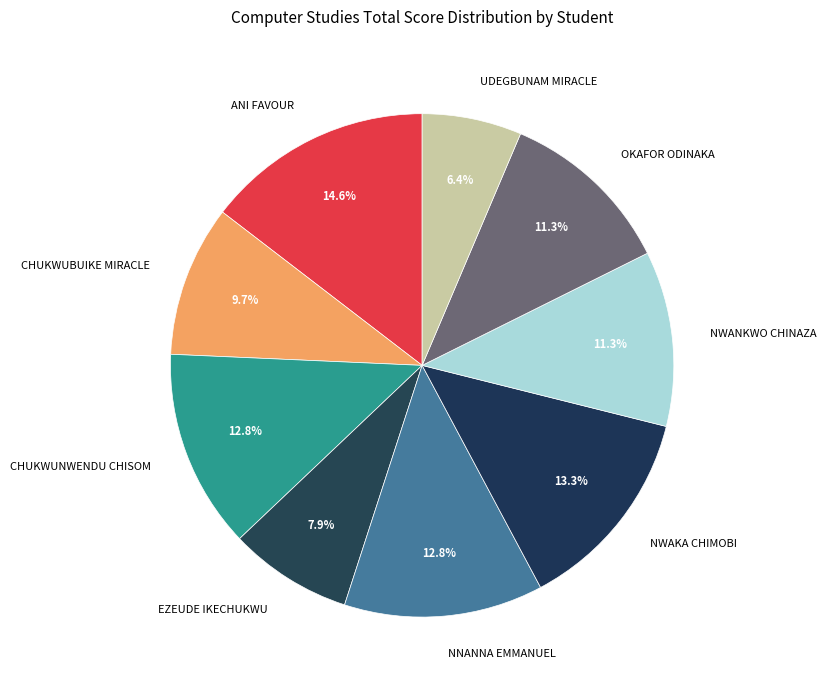

What is the ratio of the value at NWAKA CHIMOBI to the value at UDEGBUNAM MIRACLE?

2.1